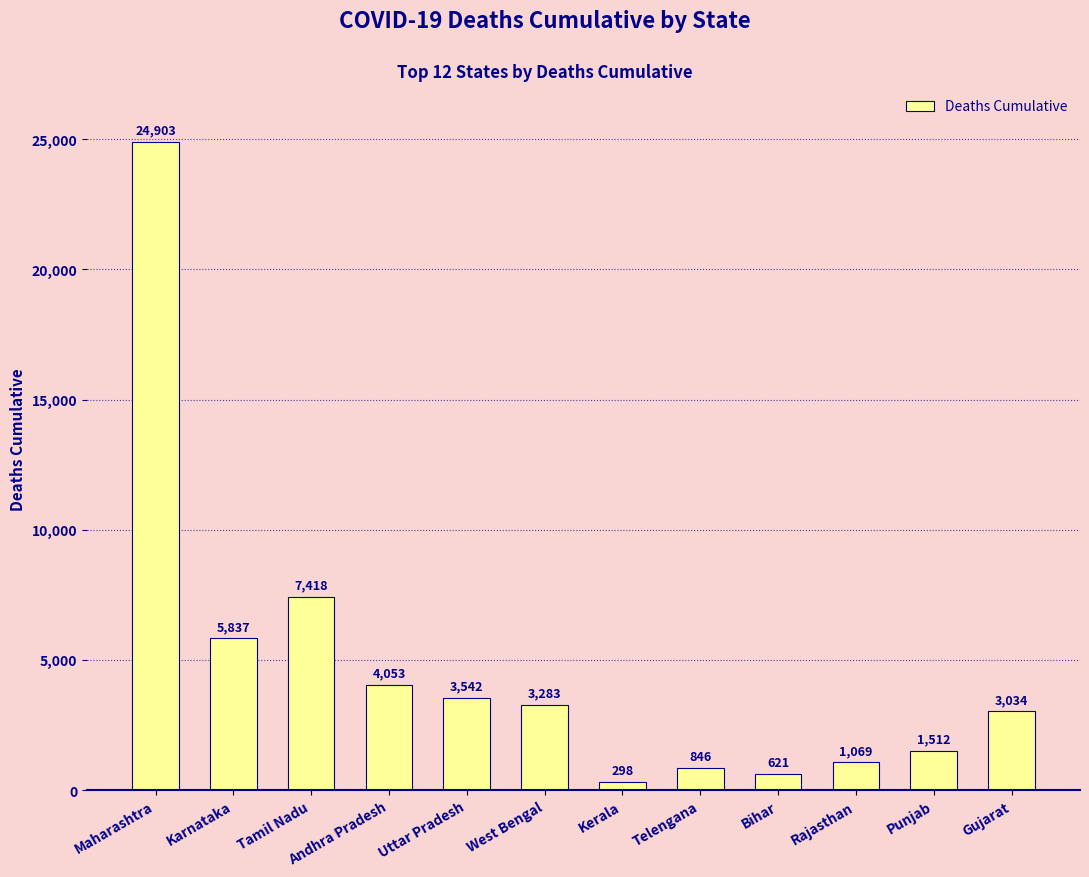

Between Andhra Pradesh and Tamil Nadu, which is larger?

Tamil Nadu